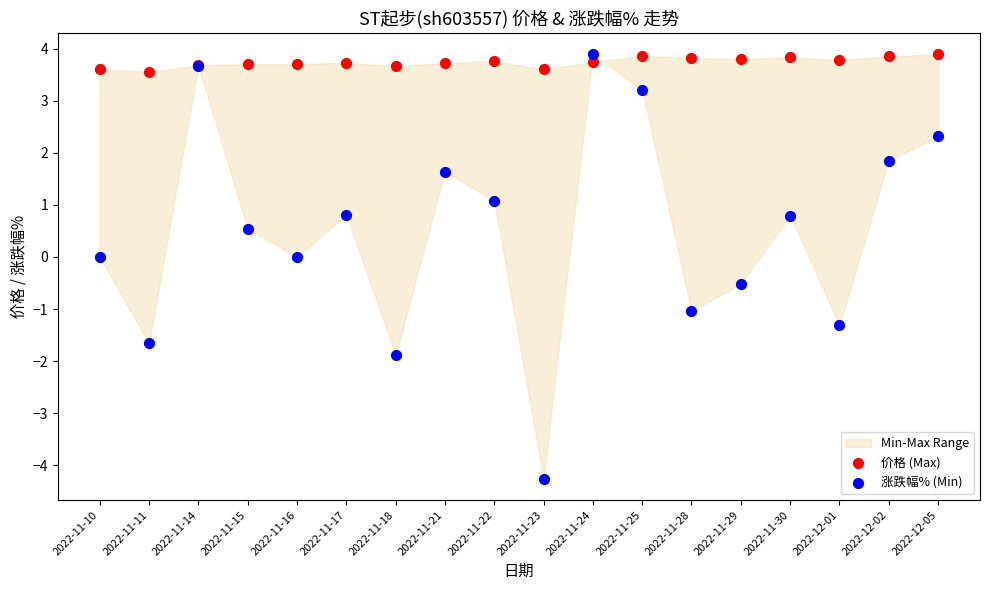

Which series has the widest spread of Y values?

涨跌幅% (Min)